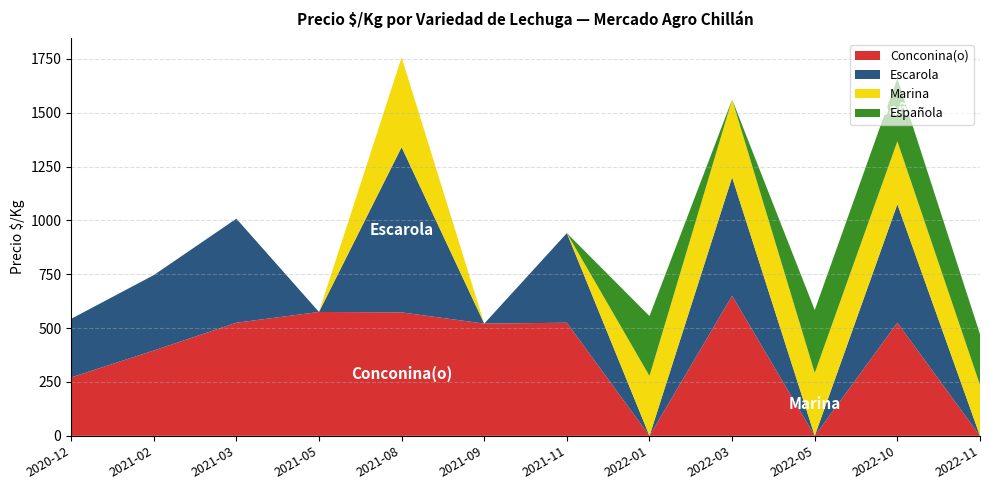

Reading left to right, extract all data points from this chart.

Conconina(o): 271	396	525	575	573	521	525	0	650	0	525	0
Escarola: 272	350	483	0	767	0	416	0	550	0	550	0
Marina: 0	0	0	0	417	0	0	278	361	292	292	236
Española: 0	0	0	0	0	0	0	278	0	292	292	236